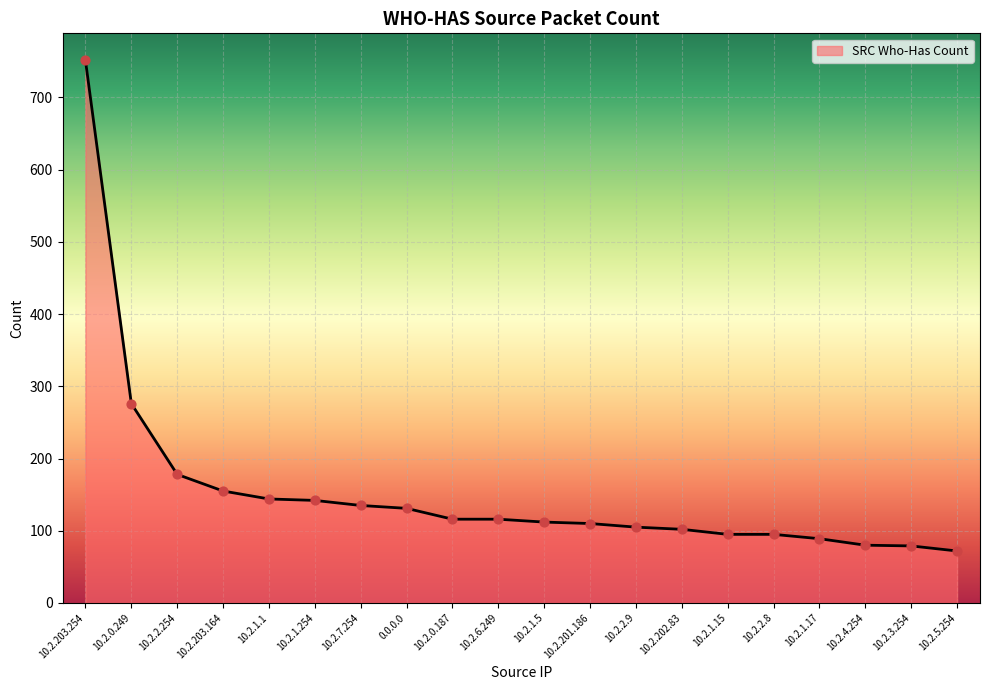

Which has a higher value, 10.2.0.249 or 10.2.3.254?

10.2.0.249